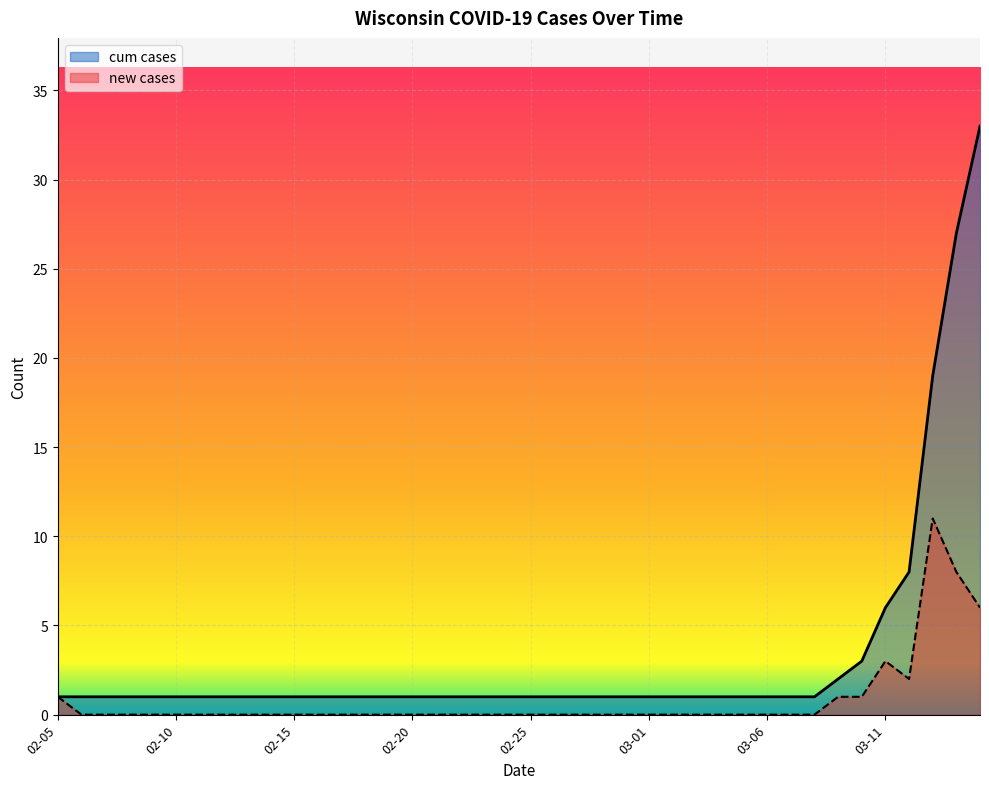

What is the spread (max minus min) of values at 2020-03-02?

1